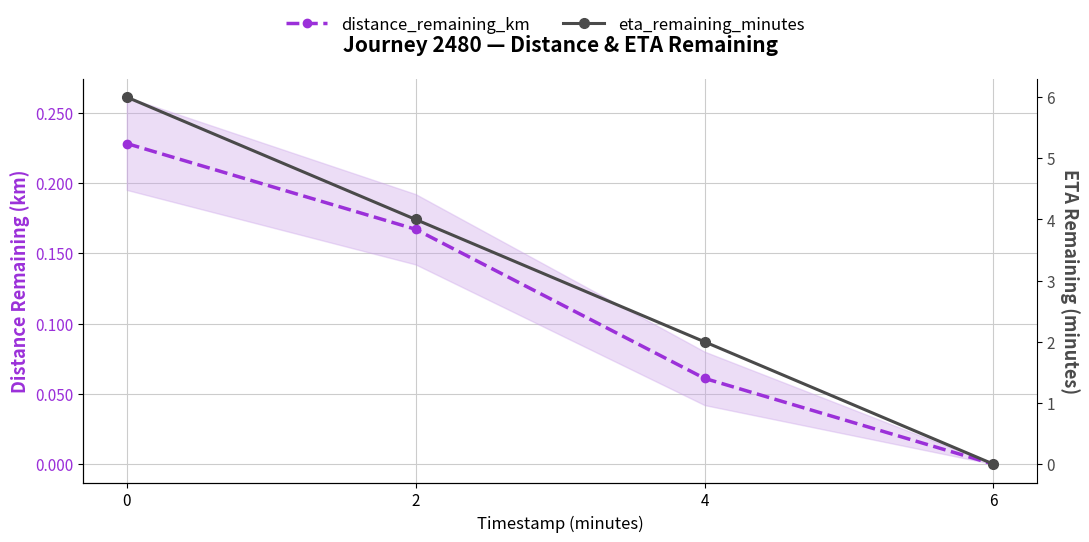

Is the value of eta_remaining_minutes at 2 greater than the value of distance_remaining_km at 0?

Yes